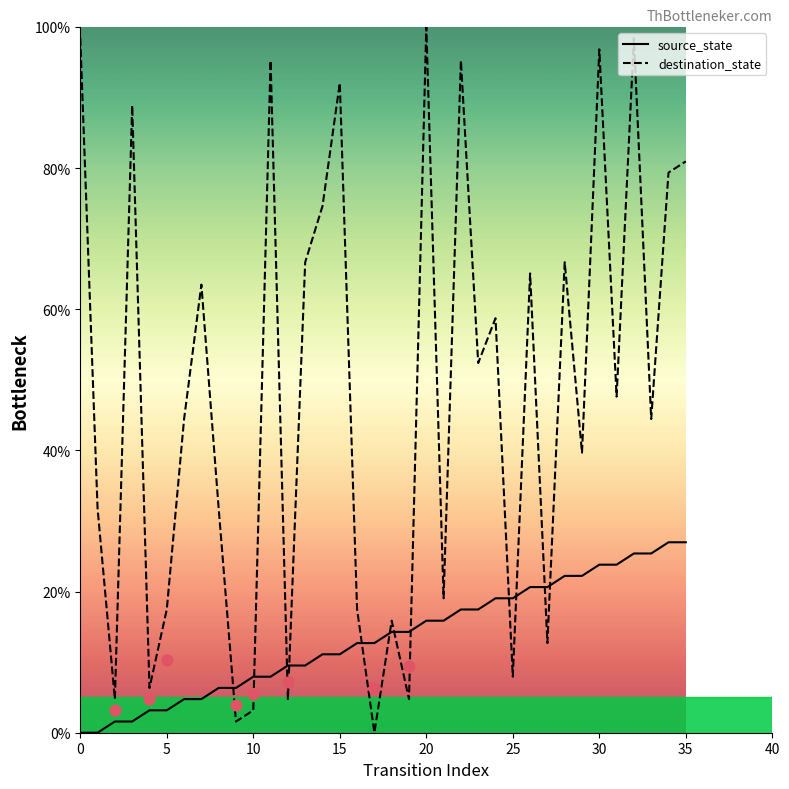

What is the total value across all series at 19?

19.0